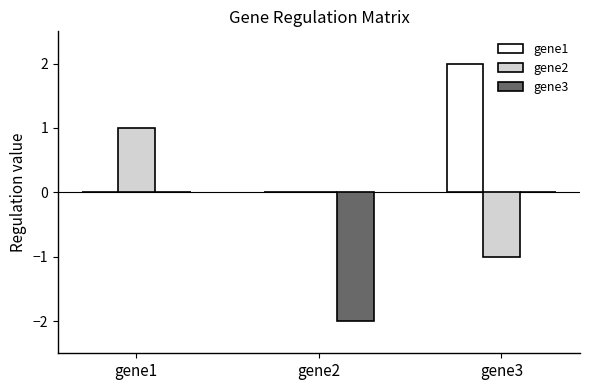

True or false: gene1 has a value of 0 at gene2.

True